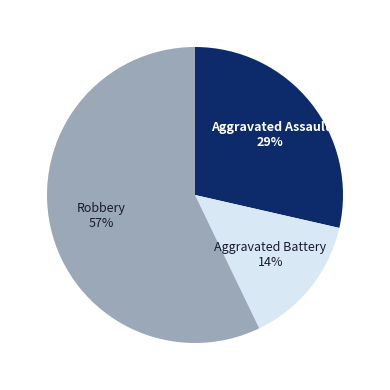

To the nearest percent, what is the average slice percentage?

33%